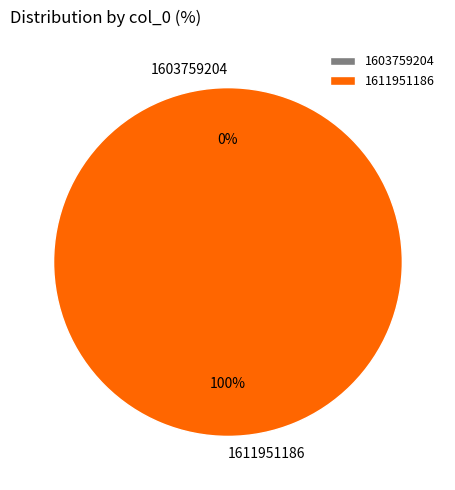

To the nearest percent, what is the average slice percentage?

50%